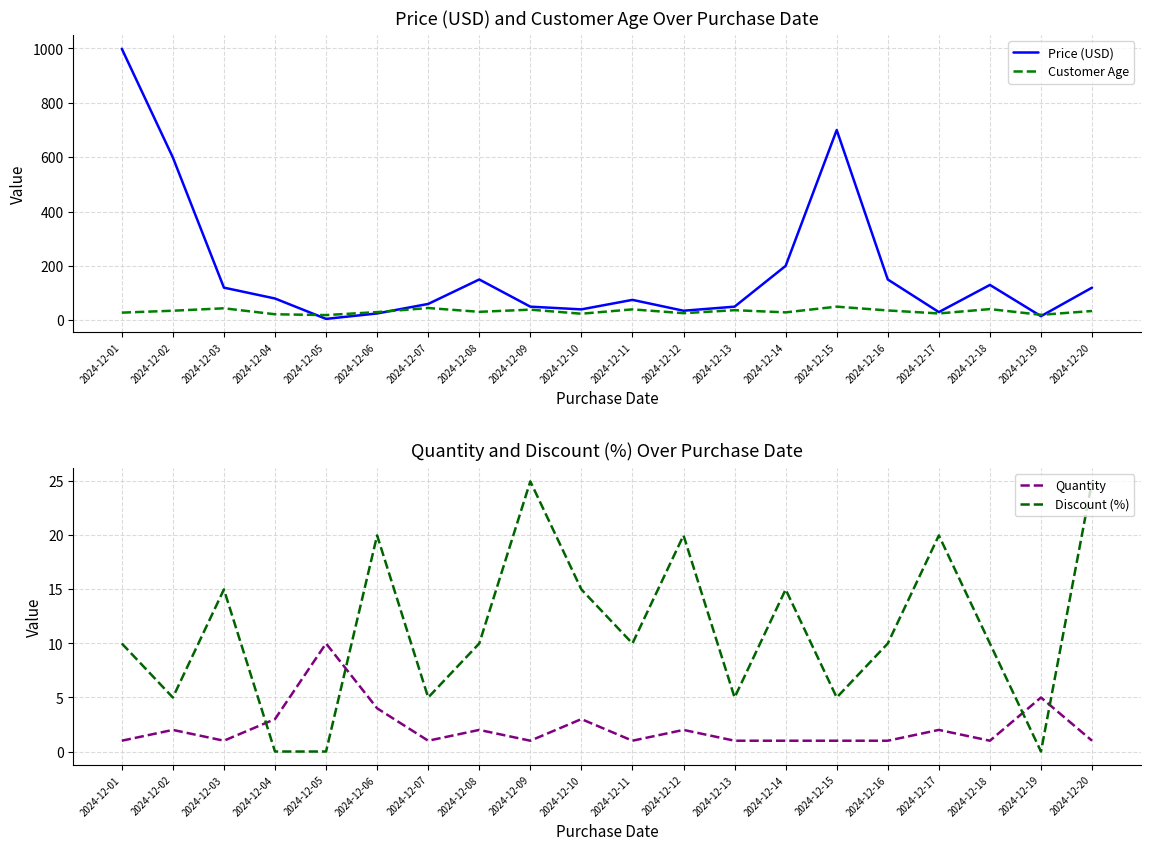

Reading left to right, transcribe all the data shown in this chart.

Price (USD): 2024-12-01=999	2024-12-02=599	2024-12-03=120	2024-12-04=80	2024-12-05=5	2024-12-06=25	2024-12-07=60	2024-12-08=150	2024-12-09=50	2024-12-10=40	2024-12-11=75	2024-12-12=35	2024-12-13=50	2024-12-14=200	2024-12-15=700	2024-12-16=150	2024-12-17=30	2024-12-18=130	2024-12-19=15	2024-12-20=120
Customer Age: 2024-12-01=28	2024-12-02=35	2024-12-03=44	2024-12-04=22	2024-12-05=19	2024-12-06=30	2024-12-07=45	2024-12-08=31	2024-12-09=39	2024-12-10=24	2024-12-11=40	2024-12-12=26	2024-12-13=37	2024-12-14=29	2024-12-15=50	2024-12-16=36	2024-12-17=25	2024-12-18=41	2024-12-19=20	2024-12-20=34
Quantity: 2024-12-01=1	2024-12-02=2	2024-12-03=1	2024-12-04=3	2024-12-05=10	2024-12-06=4	2024-12-07=1	2024-12-08=2	2024-12-09=1	2024-12-10=3	2024-12-11=1	2024-12-12=2	2024-12-13=1	2024-12-14=1	2024-12-15=1	2024-12-16=1	2024-12-17=2	2024-12-18=1	2024-12-19=5	2024-12-20=1
Discount (%): 2024-12-01=10	2024-12-02=5	2024-12-03=15	2024-12-04=0	2024-12-05=0	2024-12-06=20	2024-12-07=5	2024-12-08=10	2024-12-09=25	2024-12-10=15	2024-12-11=10	2024-12-12=20	2024-12-13=5	2024-12-14=15	2024-12-15=5	2024-12-16=10	2024-12-17=20	2024-12-18=10	2024-12-19=0	2024-12-20=25